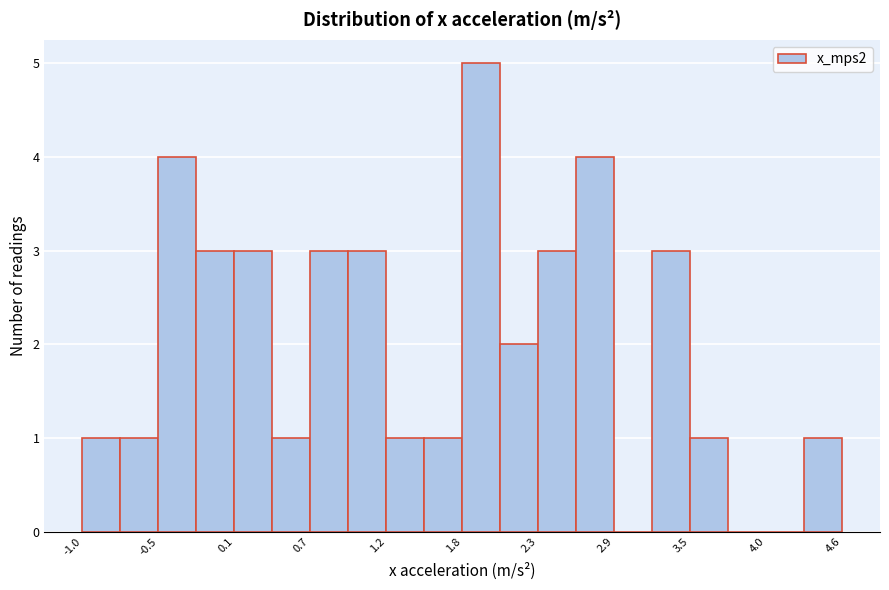

Around what value on the x-axis is the tallest bar? Give the approximate position of its centre, as read against the axis.

1.9